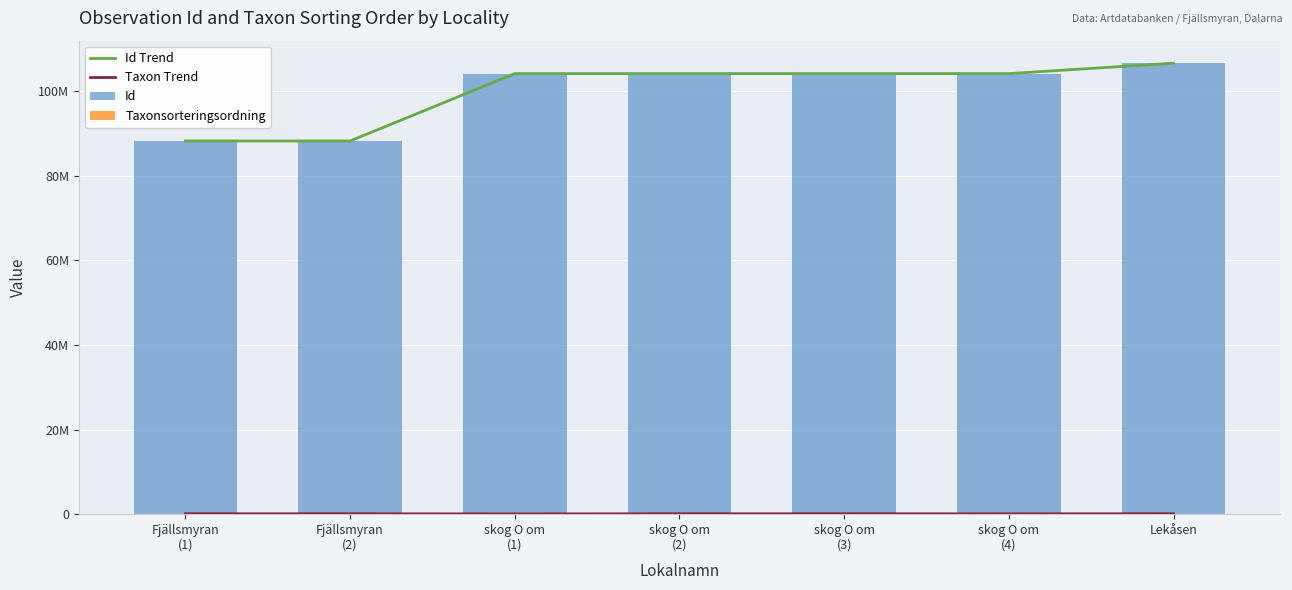

List the labels in order of Taxonsorteringsordning value, smallest first.

skog O om
(1), skog O om
(4), skog O om
(3), Fjällsmyran
(1), Fjällsmyran
(2), skog O om
(2), Lekåsen